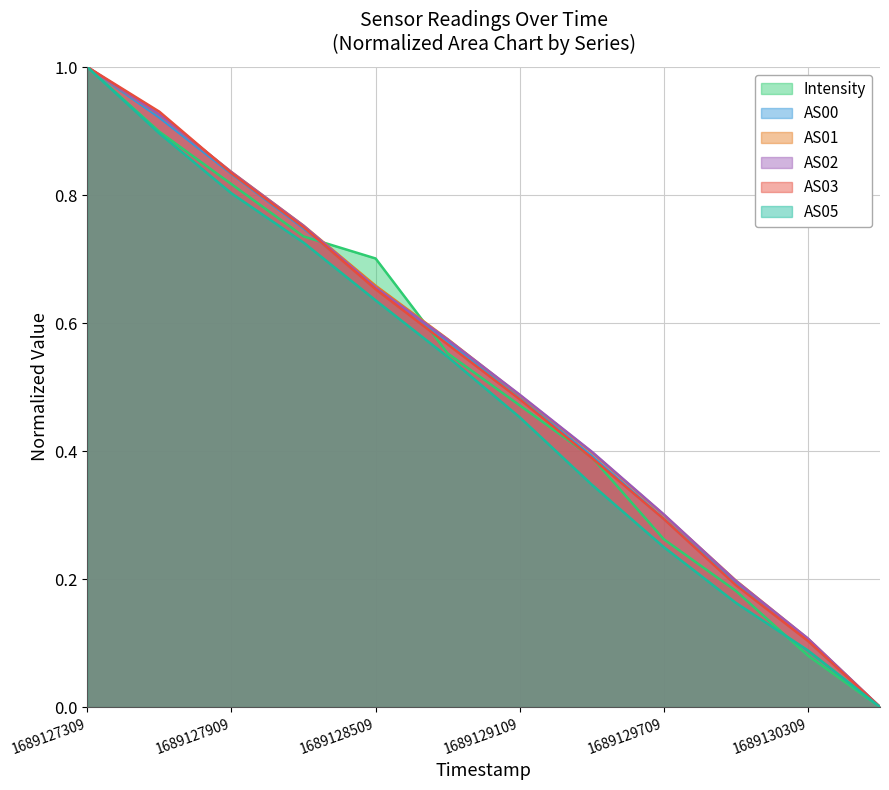

Does the chart display data point markers on the line(s)?

No